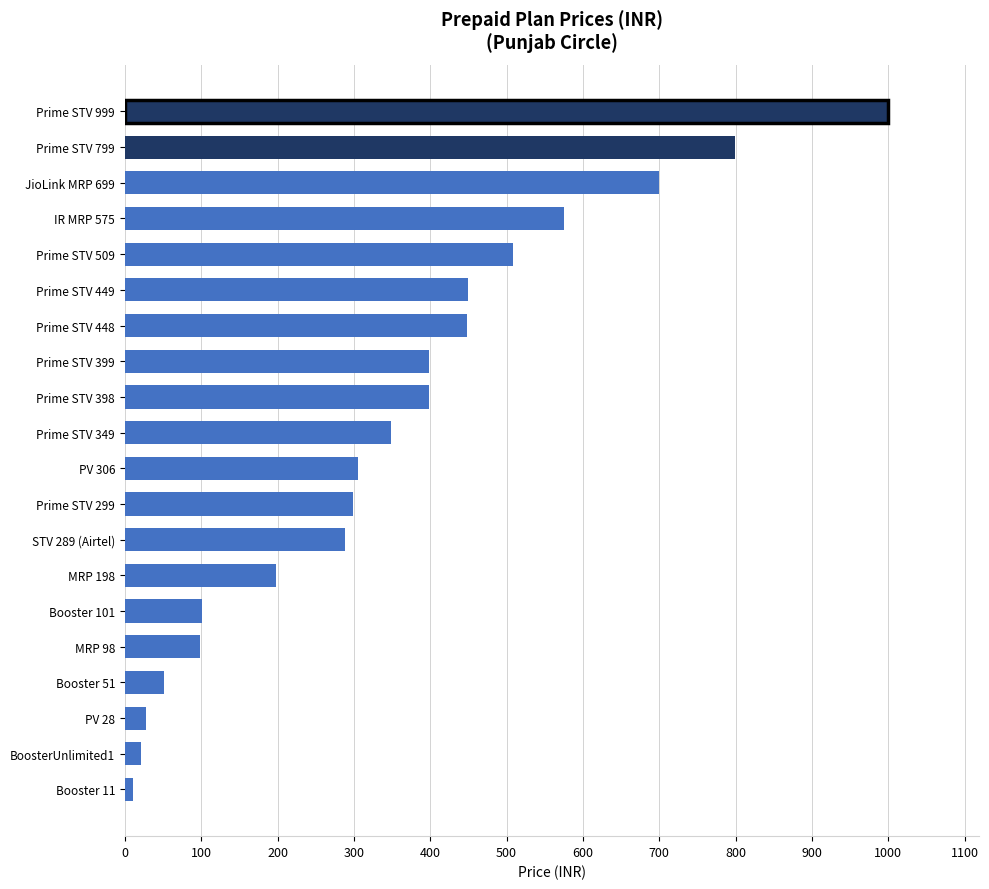

Between MRP 98 and Prime STV 448, which is larger?

Prime STV 448